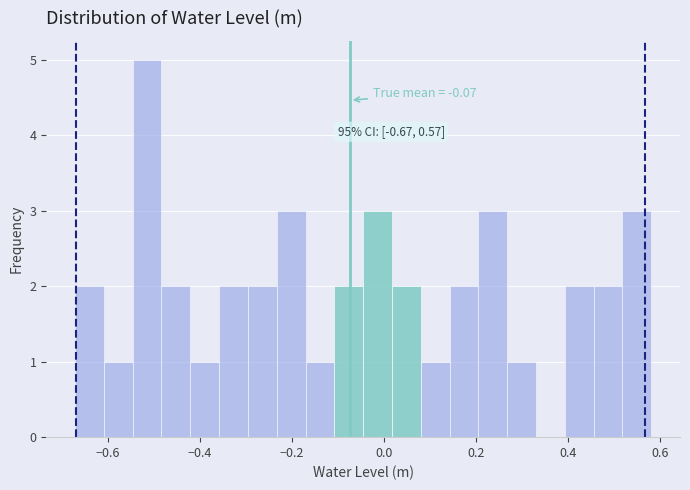

Read against the x-axis, roughly where is the centre of the tallest bar?

-0.52